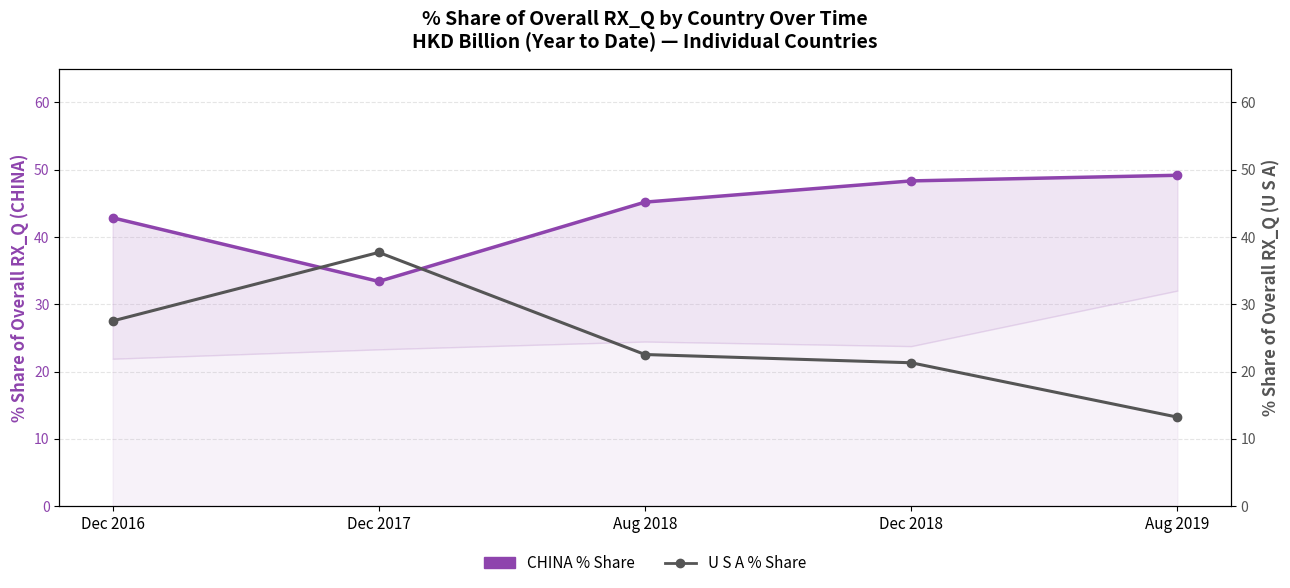

What is the label of the 1st point from the right?

Aug 2019